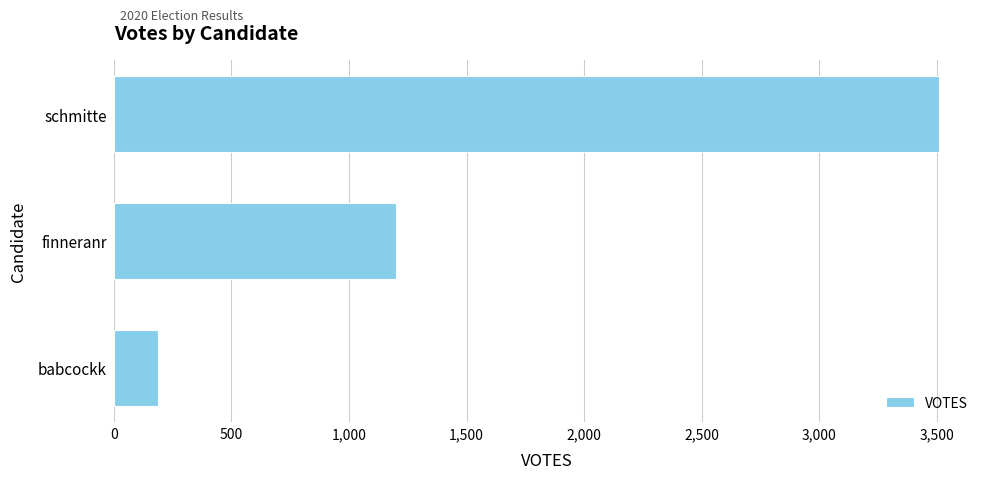

Where is the data nearest to the value 1847?

finneranr